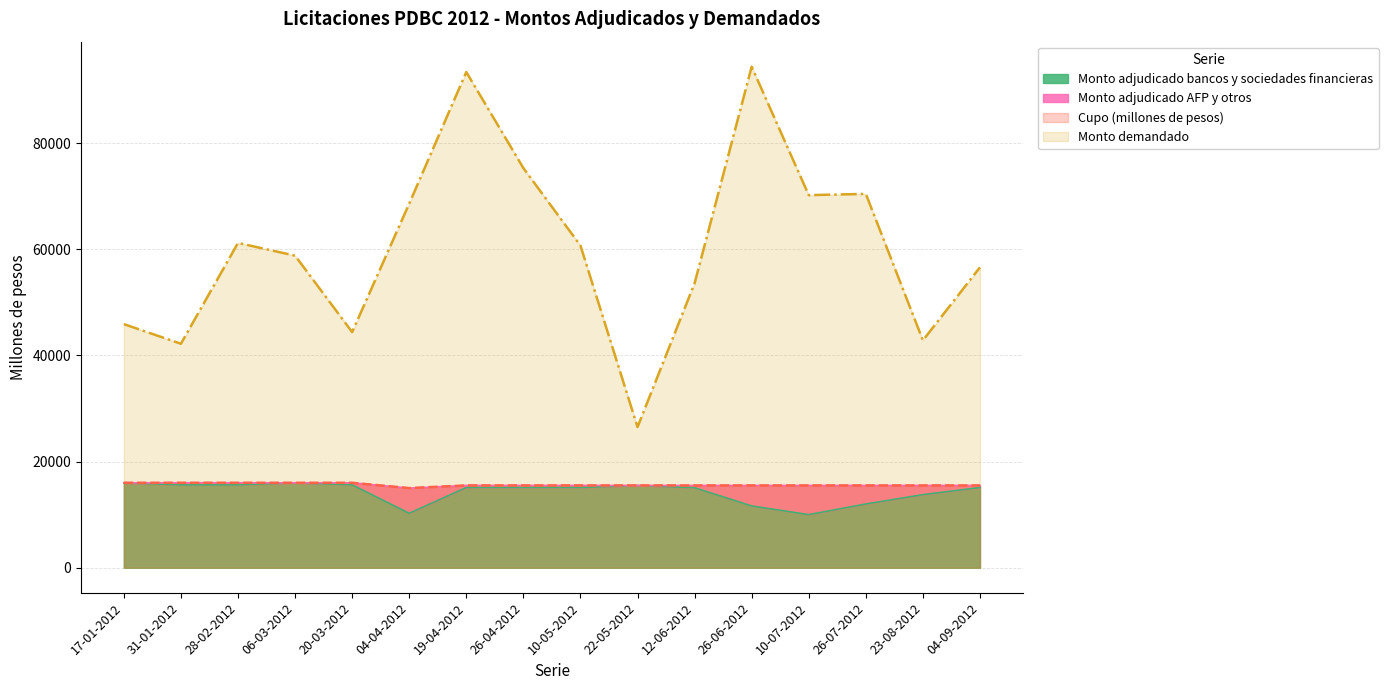

What is the sum of all Monto adjudicado bancos y sociedades financieras values?

227410